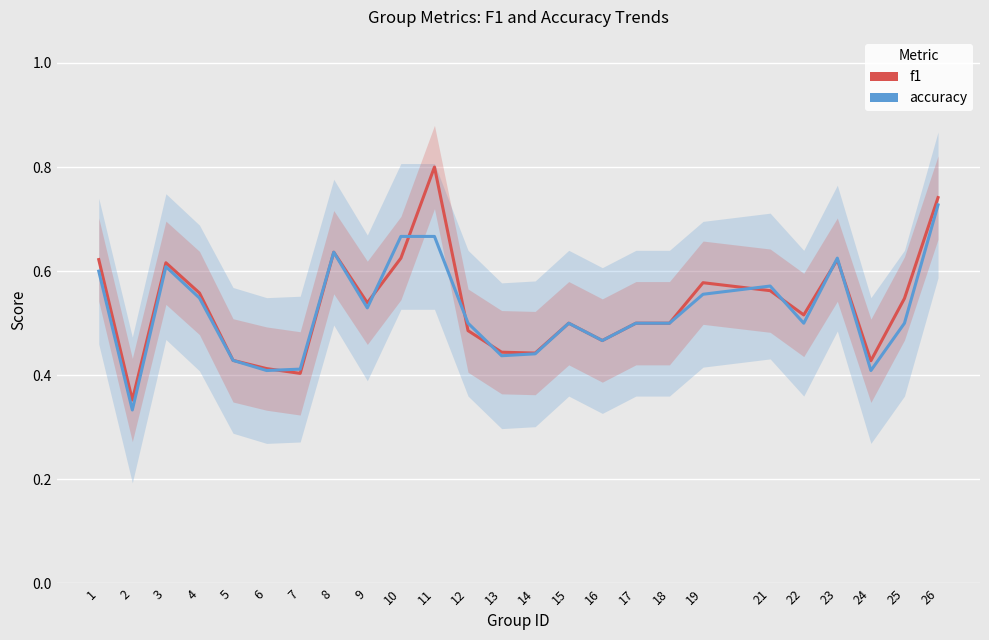

Which label corresponds to the smallest value in the chart?

2